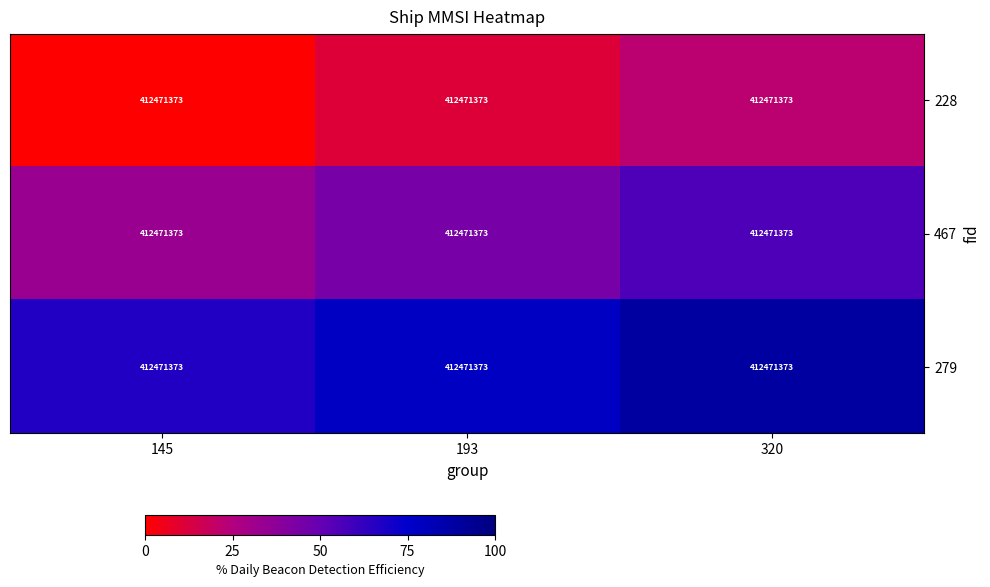

Which has a higher value, 193 or 320?

320